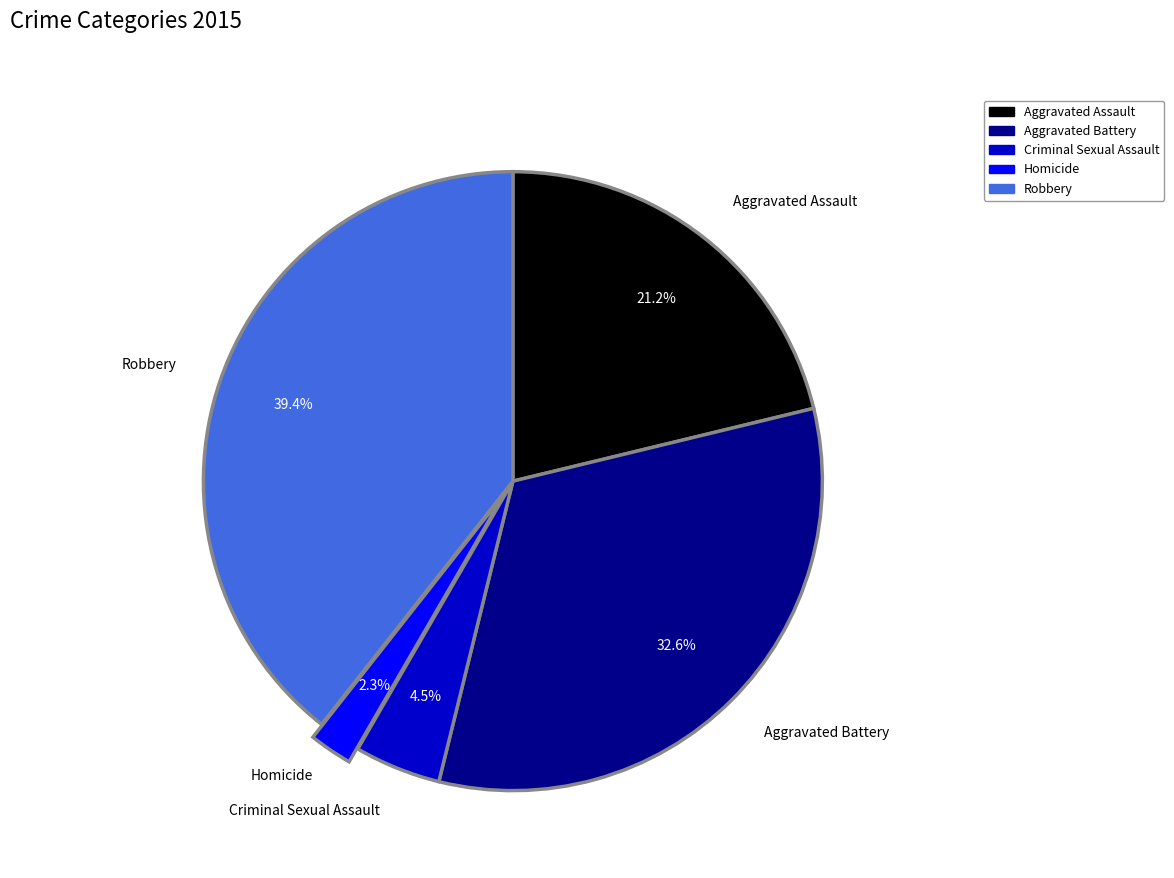

To the nearest percent, what is the difference between the Homicide and Criminal Sexual Assault slice percentages?

2%